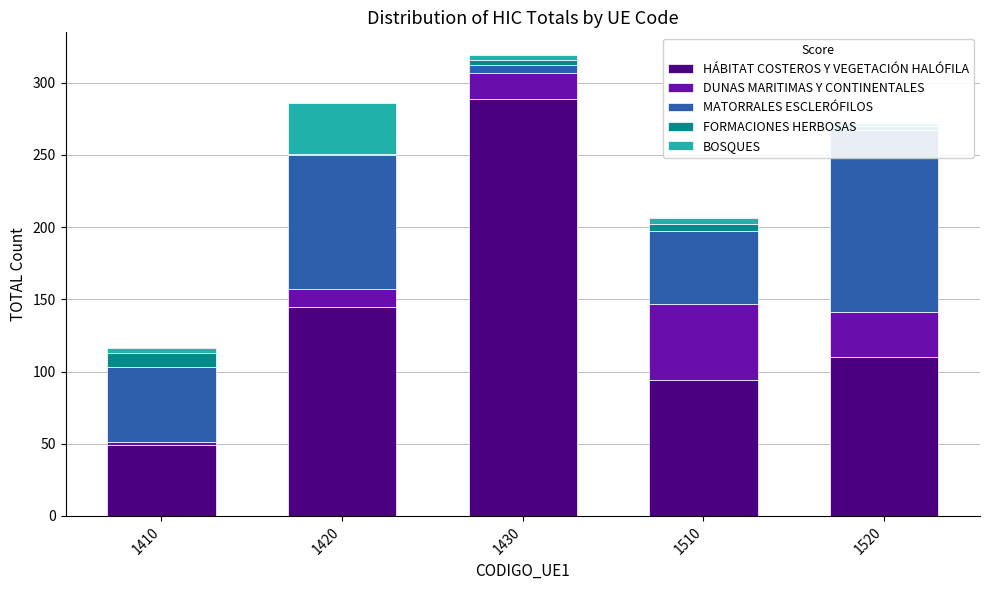

What is the value of the DUNAS MARITIMAS Y CONTINENTALES bar at the 3rd from the left?

18